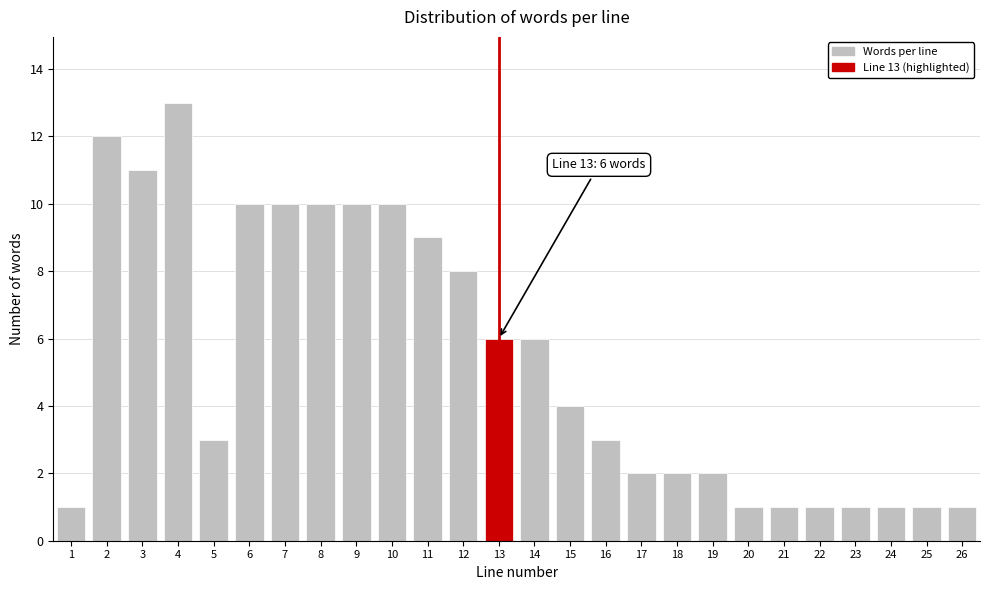

Reading left to right, extract all data points from this chart.

1	12	11	13	3	10	10	10	10	10	9	8	6	6	4	3	2	2	2	1	1	1	1	1	1	1